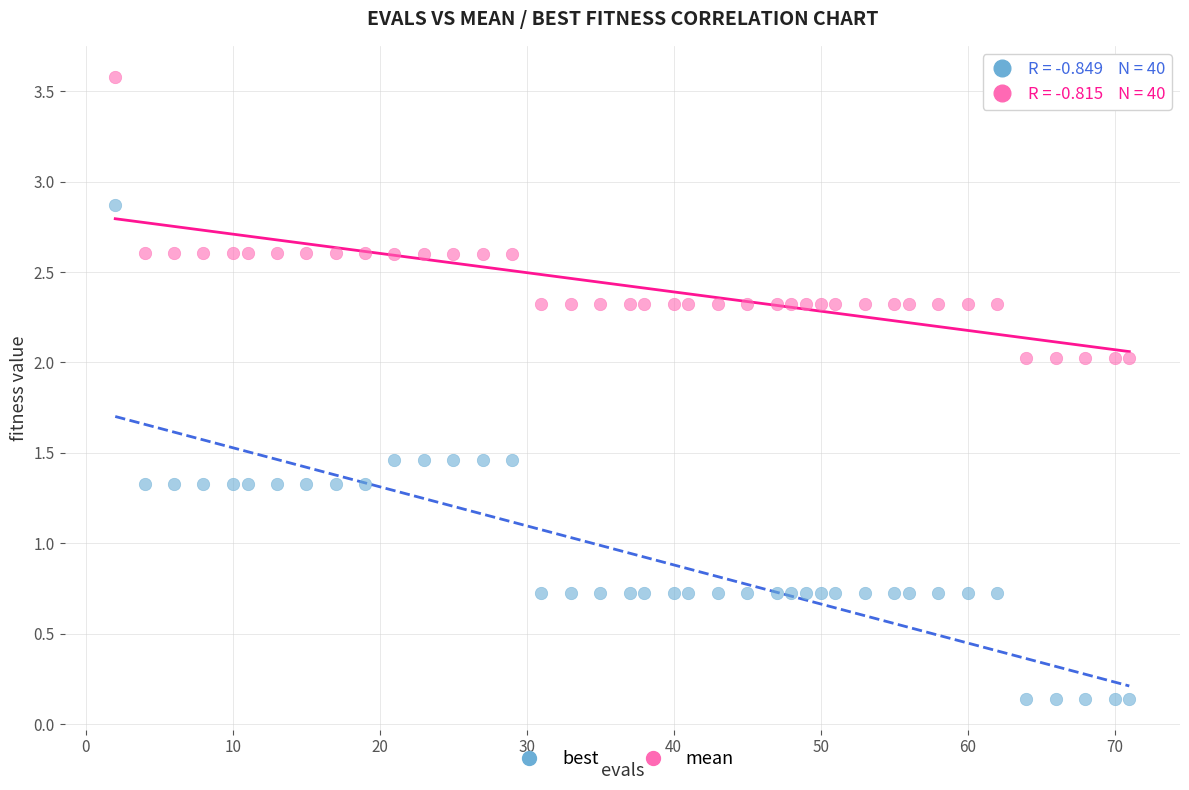

Which series contains the highest Y value?

mean